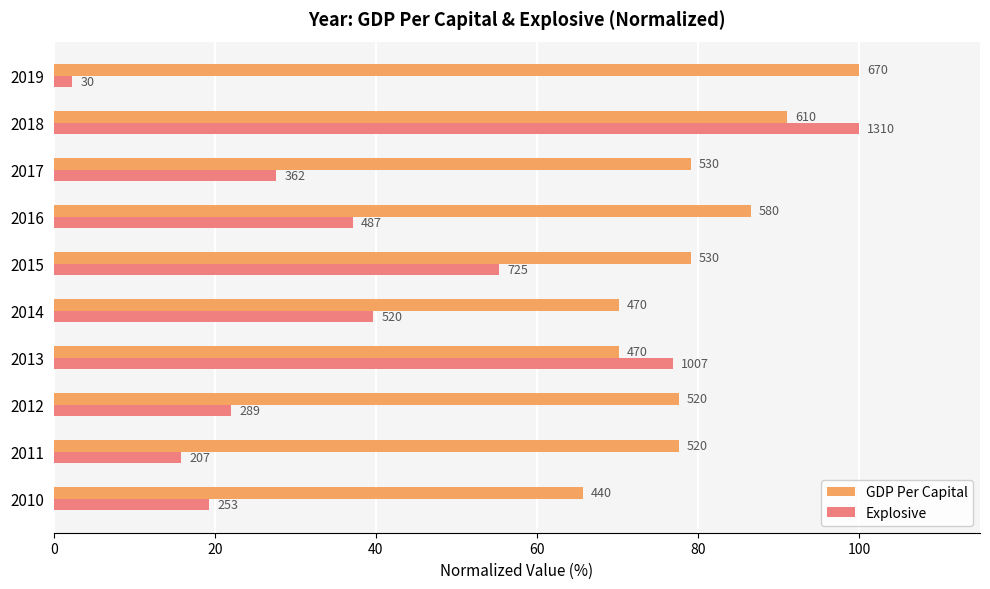

What are all the series names shown in the legend?

GDP Per Capital, Explosive